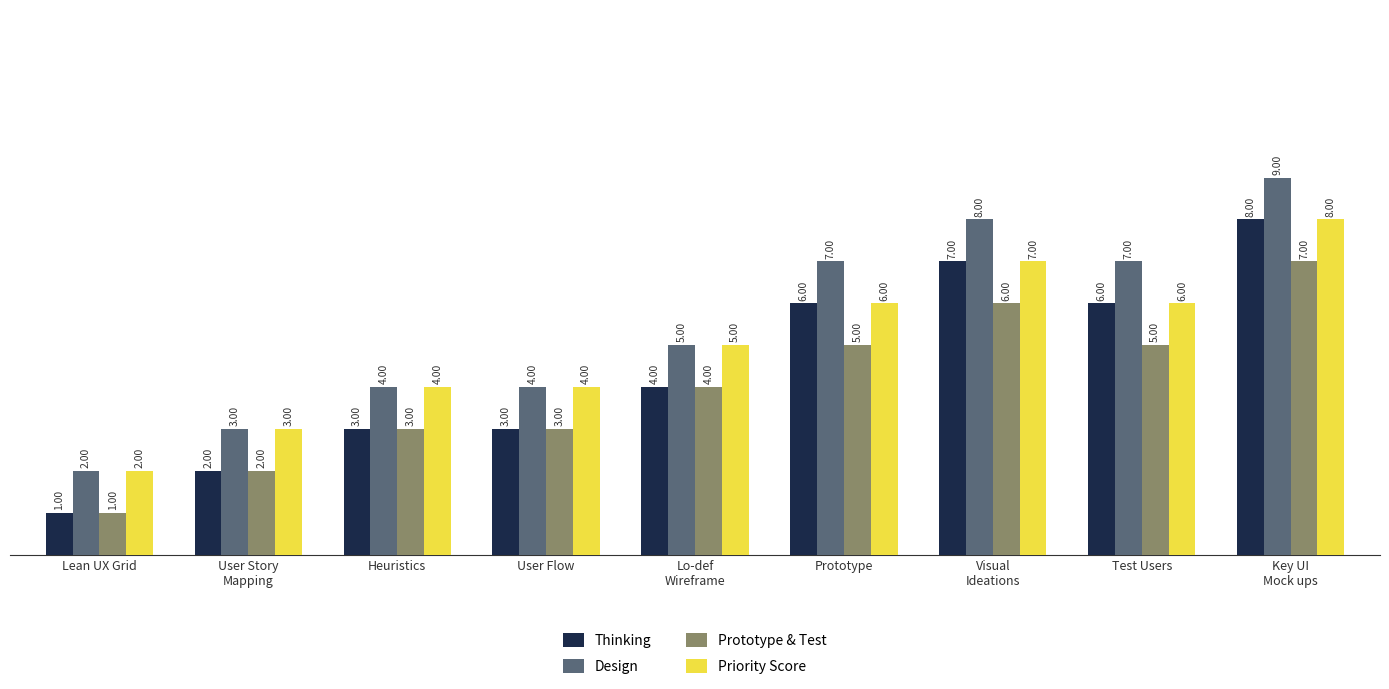

What is the label of the 8th bar from the right?

User Story
Mapping